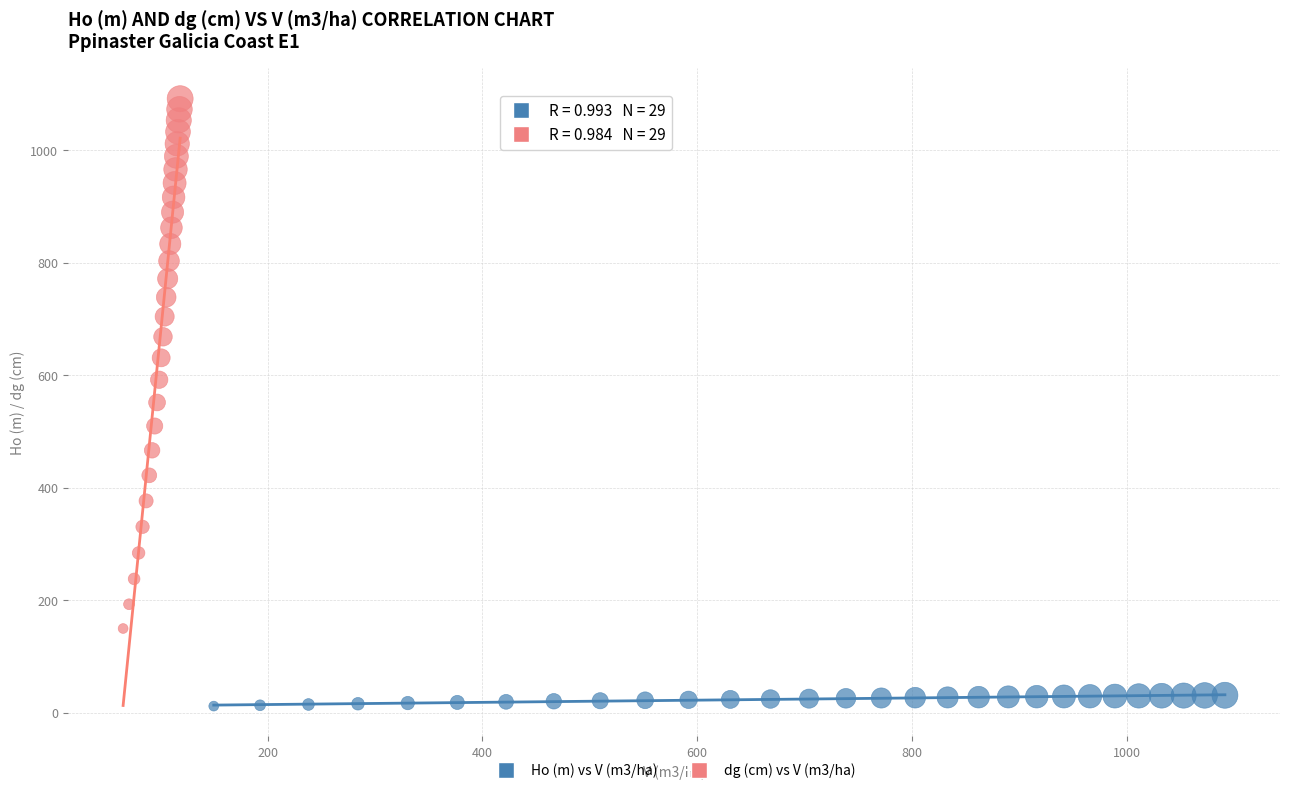

Which series reaches the minimum Y coordinate?

Ho (m) vs V (m3/ha)